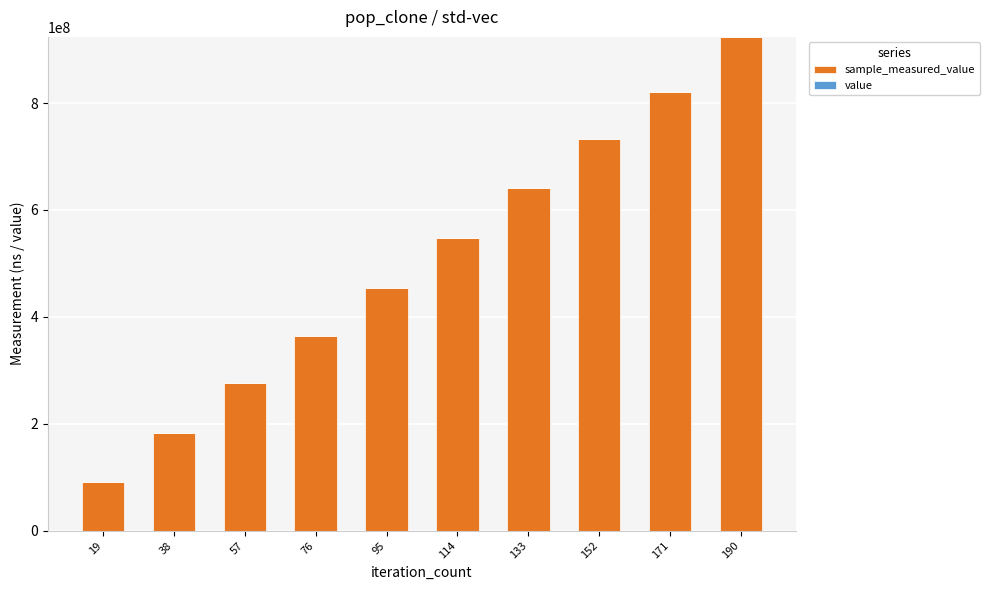

At which category is the sum across all series the highest?

190